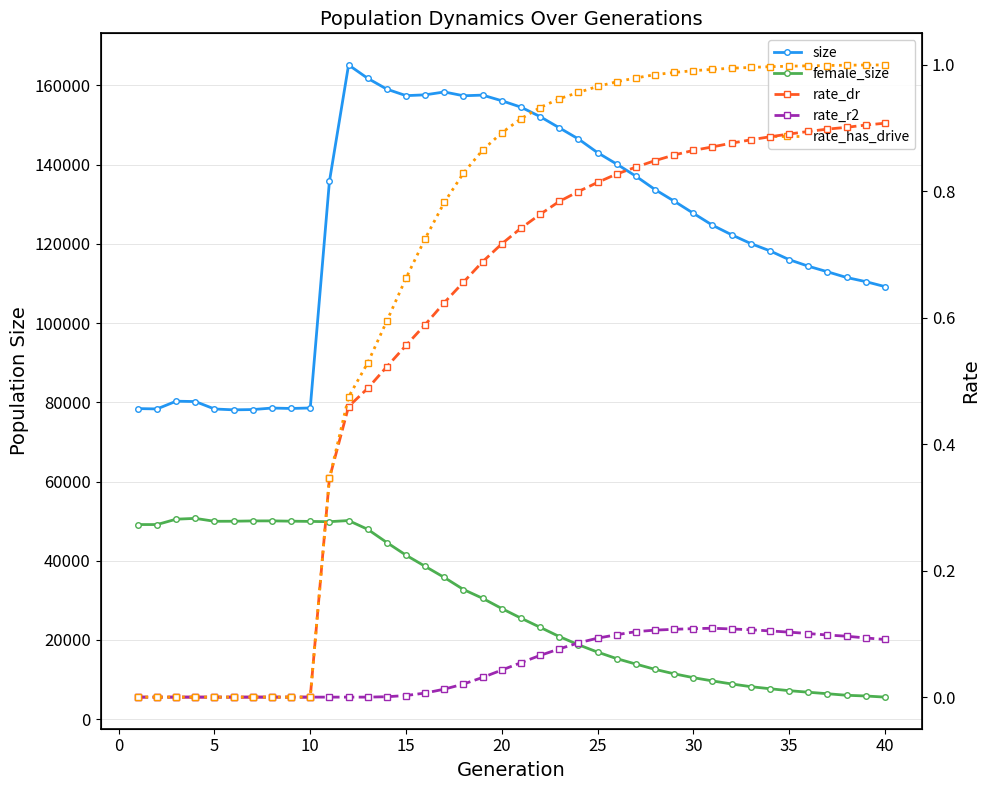

How many lines are shown in the chart?

5